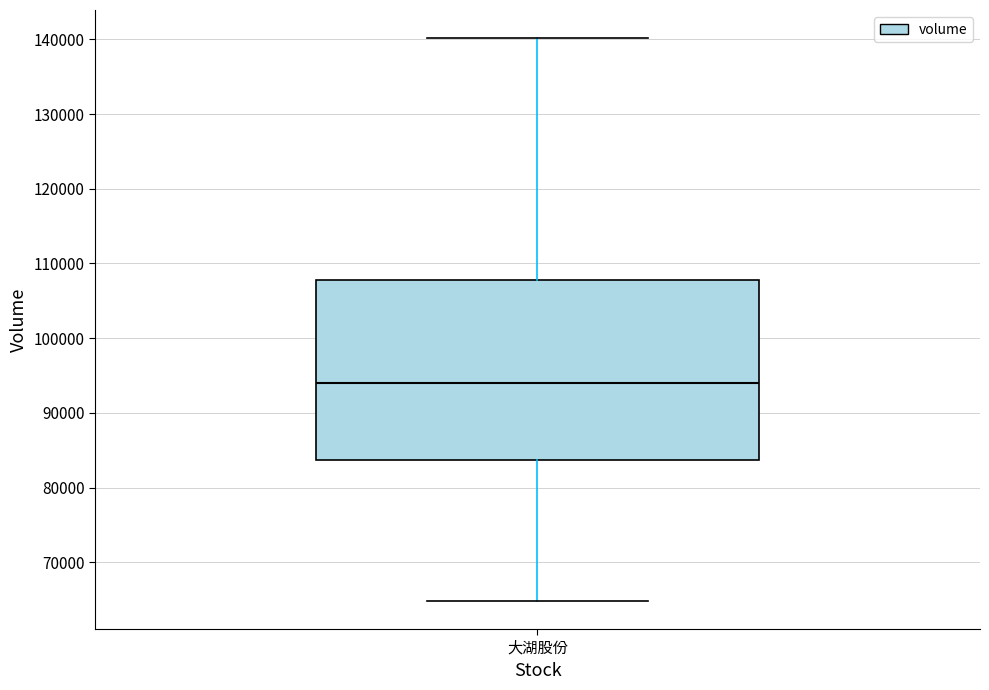

Where does the median line of the box for 大湖股份 sit on the y-axis? The values are not printed on the chart, so give them approximately, as read against the axis.

94000